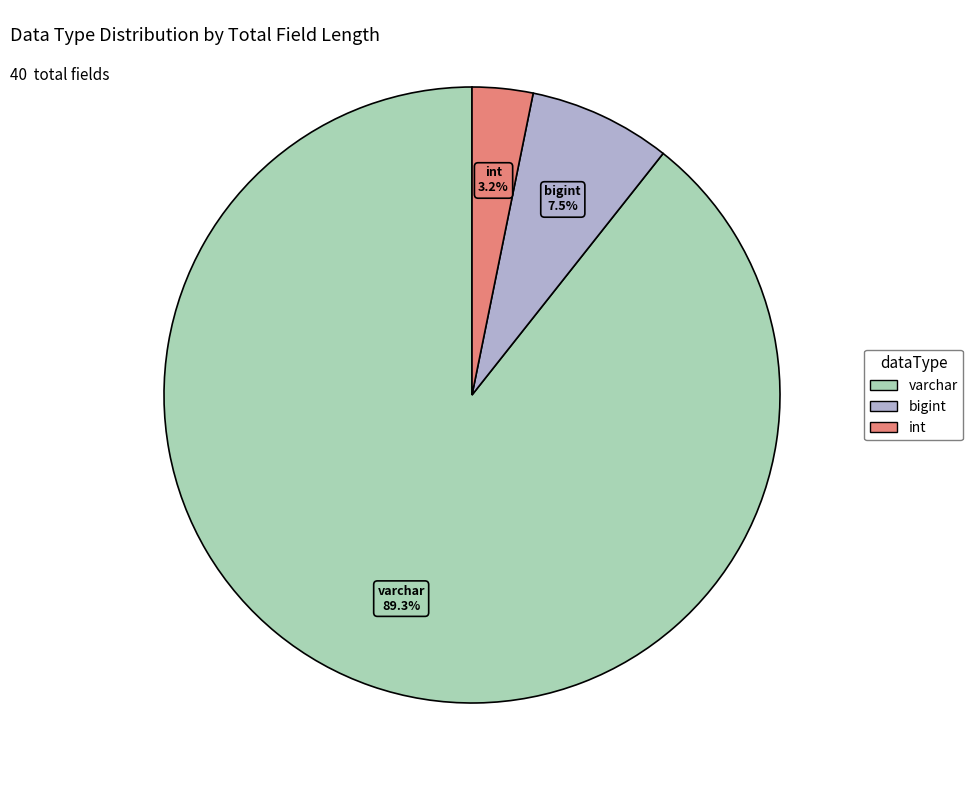

Is there any slice that represents more than half of the pie?

Yes